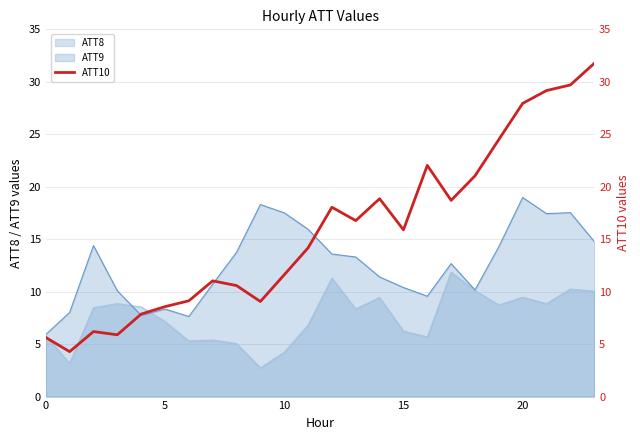

How many data points are above 15?

12